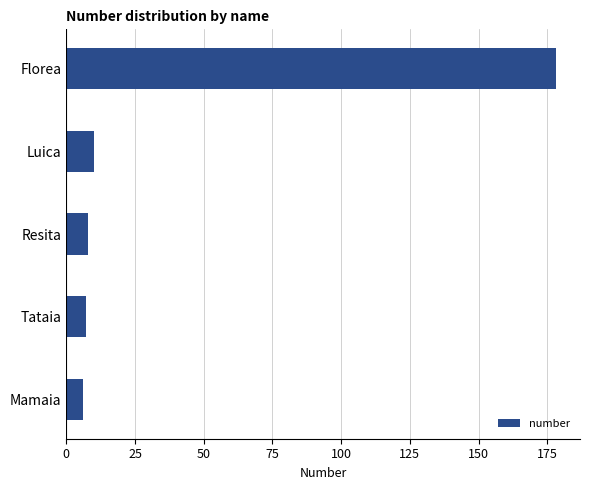

What is the sum of the values at Florea and Luica?

188